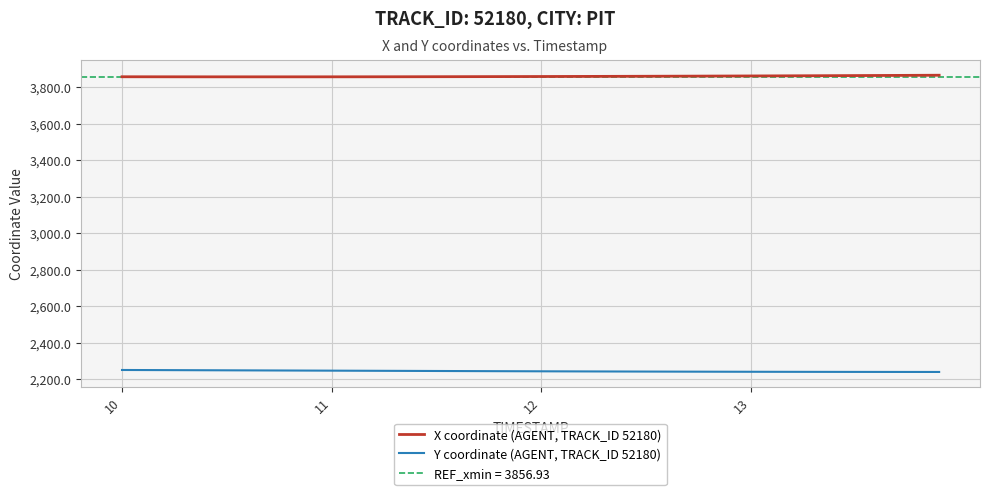

True or false: Y coordinate (AGENT, TRACK_ID 52180) and X coordinate (AGENT, TRACK_ID 52180) intersect in this chart.

False